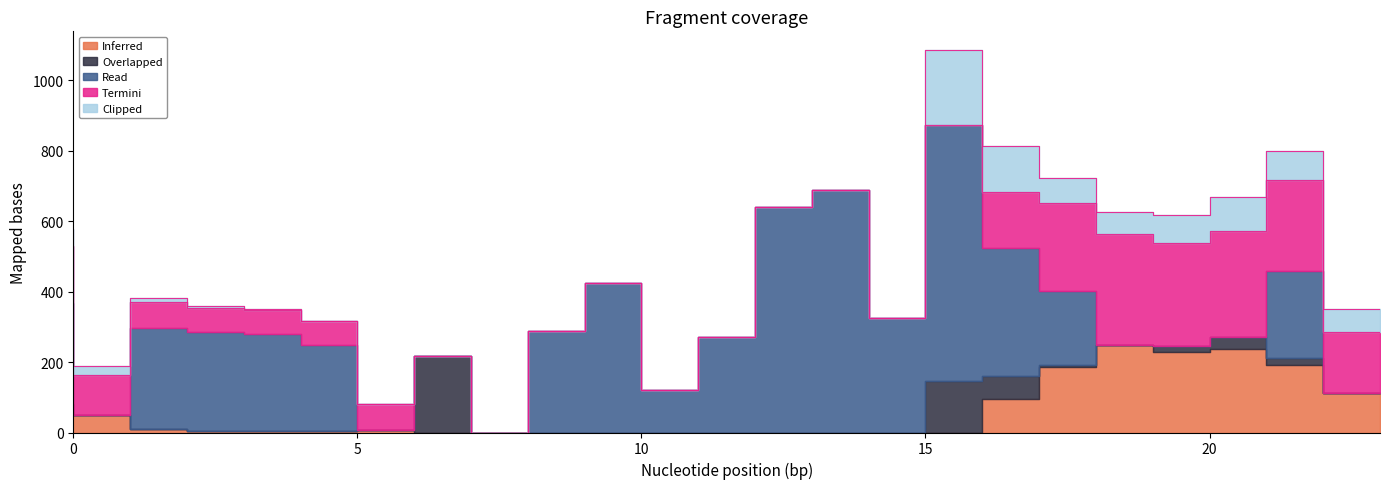

The Overlapped series shows 9.5 at 18. True or false?

False